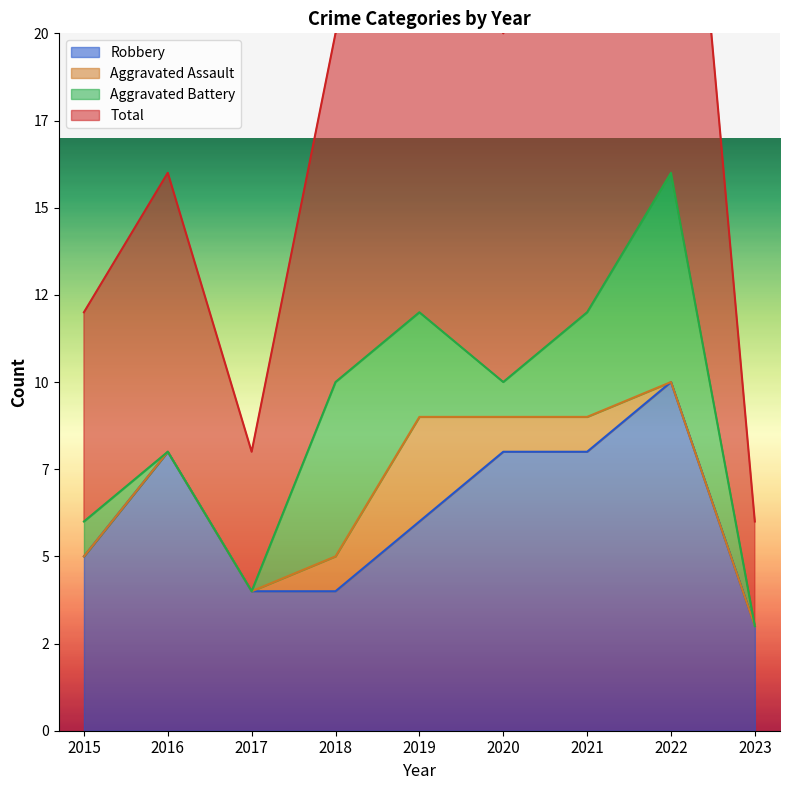

Where does the Total series first go above 20?

2019